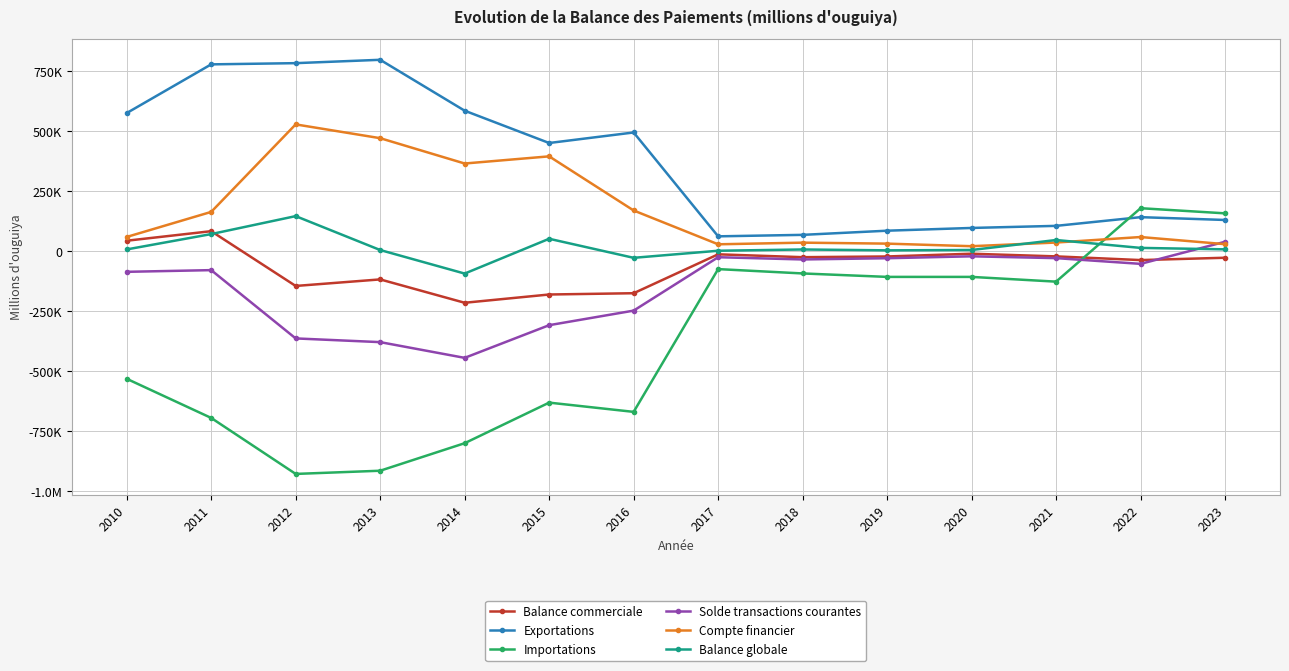

Where does the Importations series first go above -127182?

2017